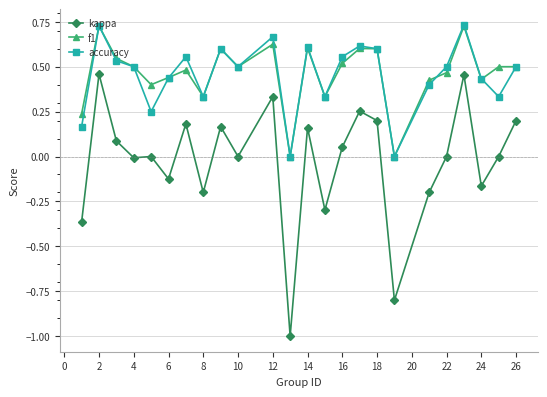

What is the difference between the maximum and second lowest values in the kappa series?

1.3